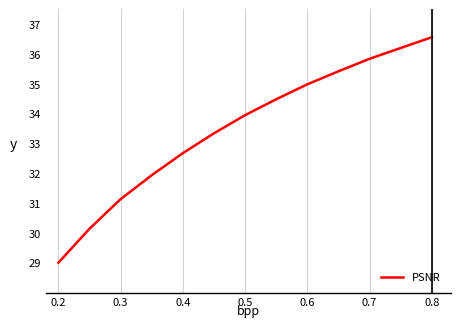

What is the difference between the maximum and minimum values?

7.6